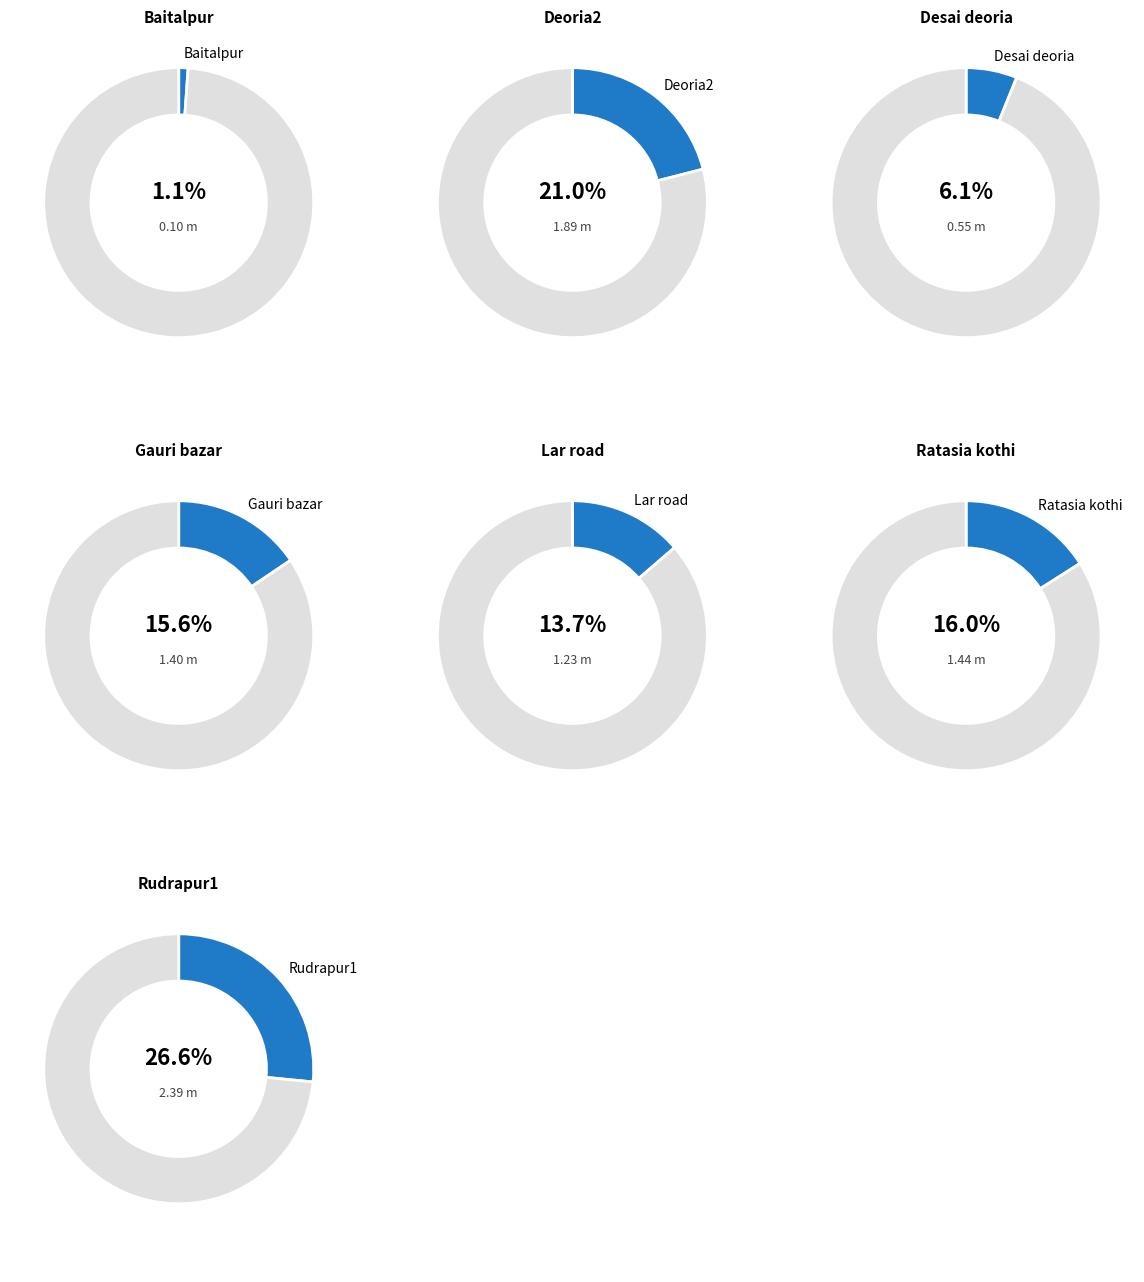

Which slice is the smallest?

Baitalpur